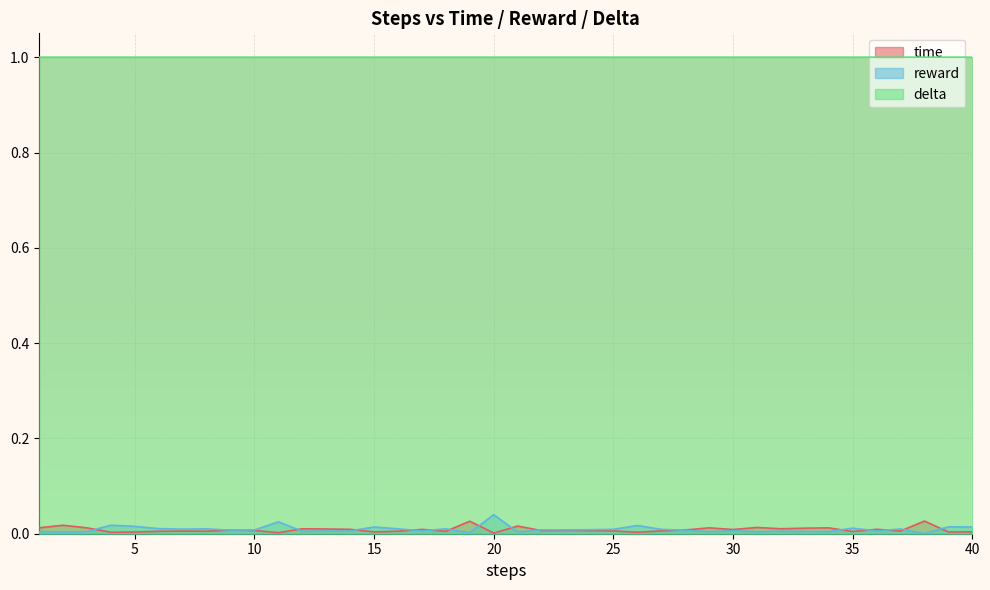

What are all the series names shown in the legend?

time, reward, delta